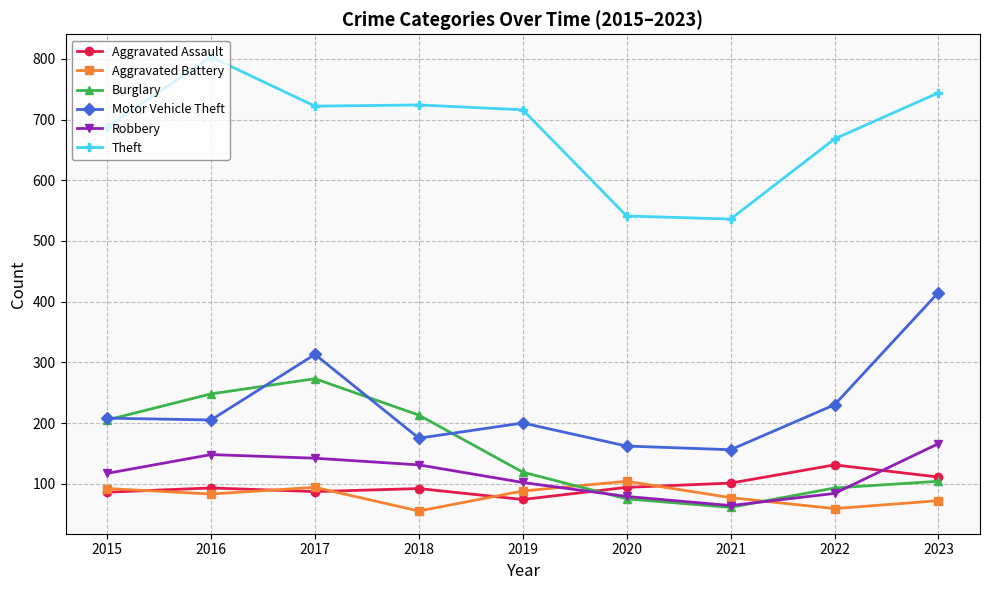

List the series in order of their peak value, highest first.

Theft, Motor Vehicle Theft, Burglary, Robbery, Aggravated Assault, Aggravated Battery